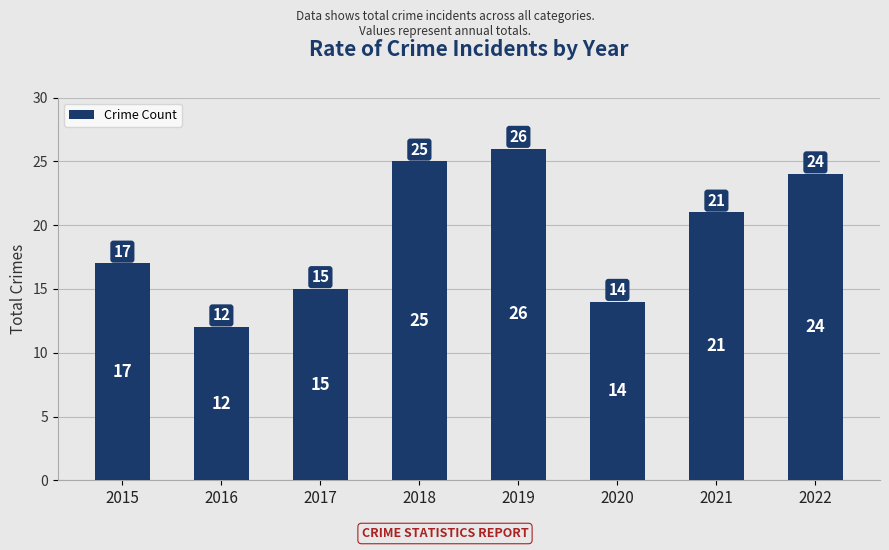

Which category has the highest value across all series?

2019